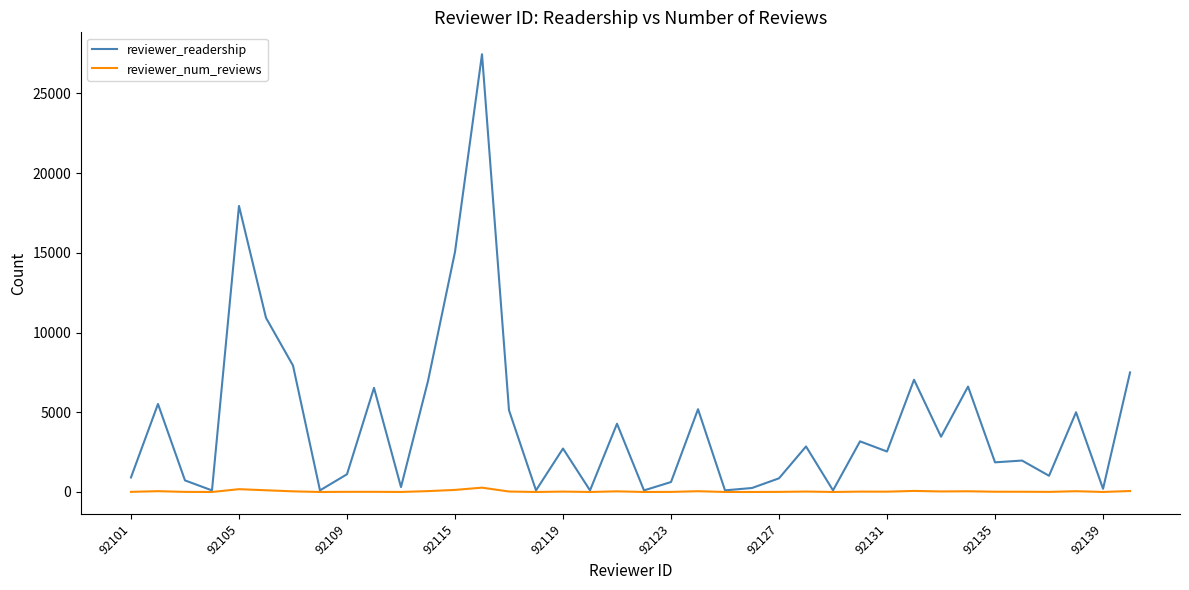

Does the chart display data point markers on the line(s)?

No